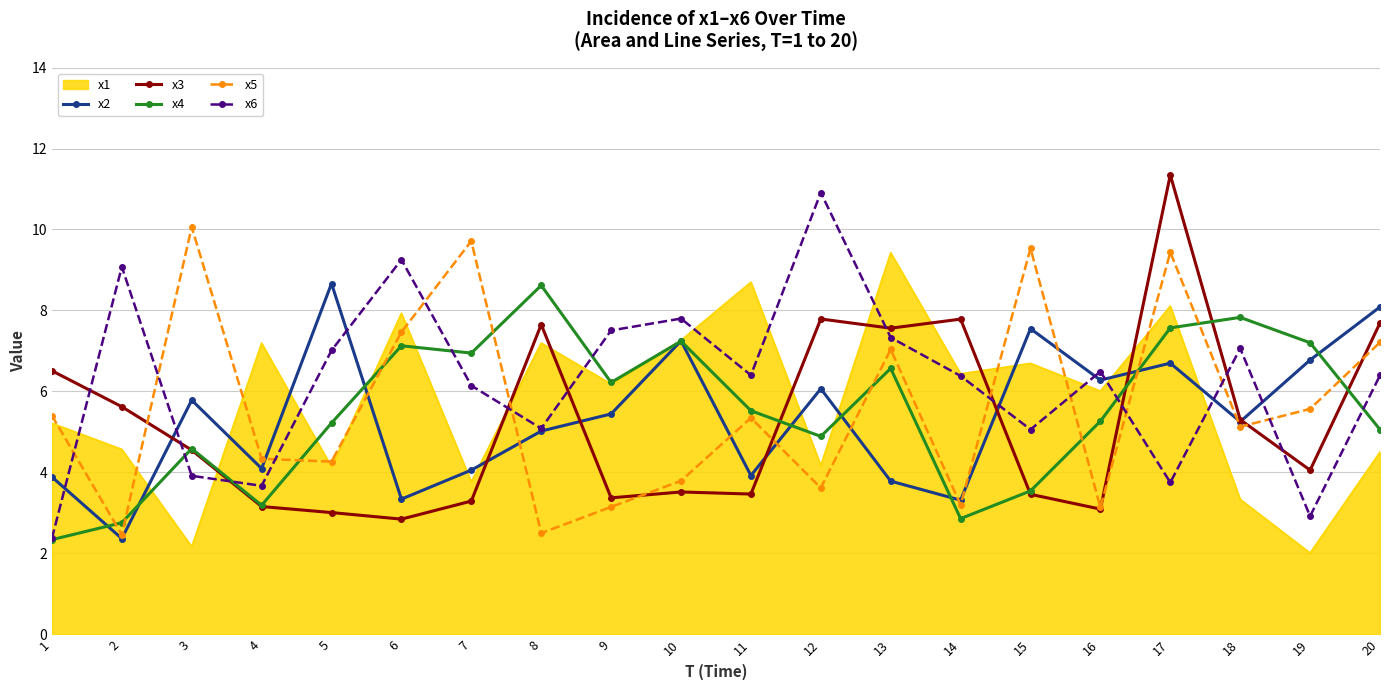

At which category is the sum across all series the highest?

17